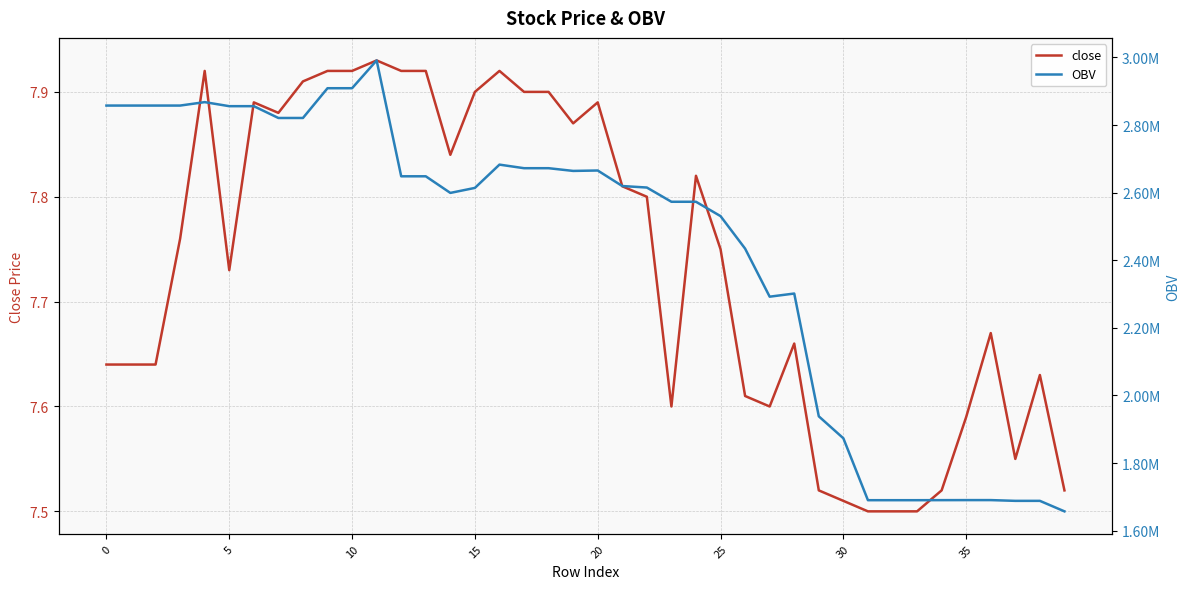

Is it true that close equals 12.2 at 0?

False